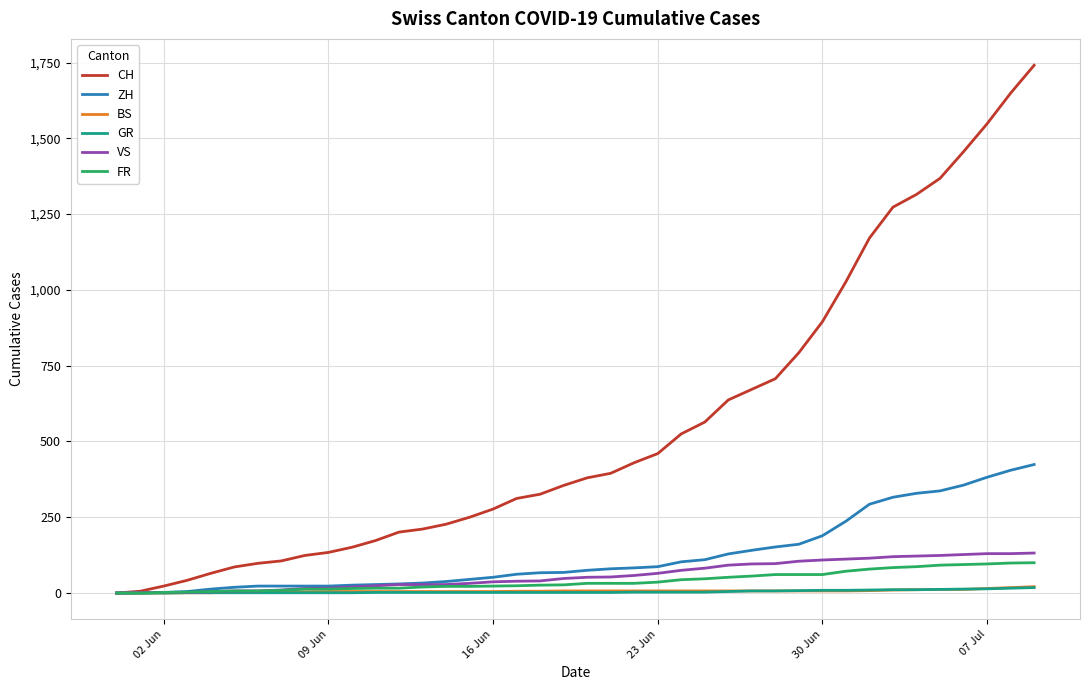

Is this an area chart (filled region under the line)?

No